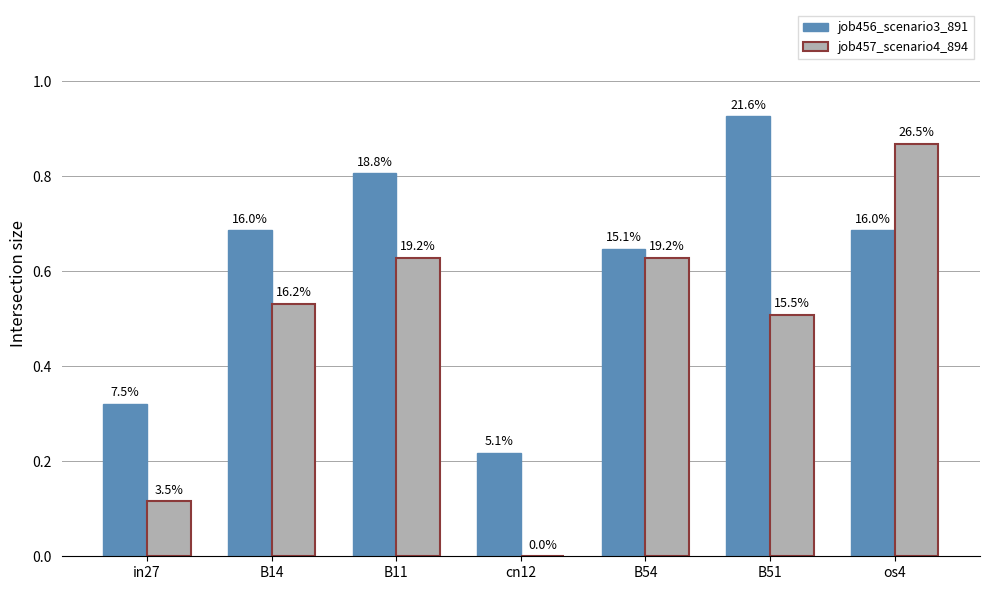

Reading left to right, what are all the values shown in this chart?

job456_scenario3_891: in27=0.3	B14=0.7	B11=0.8	cn12=0.2	B54=0.6	B51=0.9	os4=0.7
job457_scenario4_894: in27=0.1	B14=0.5	B11=0.6	cn12=0.0	B54=0.6	B51=0.5	os4=0.9